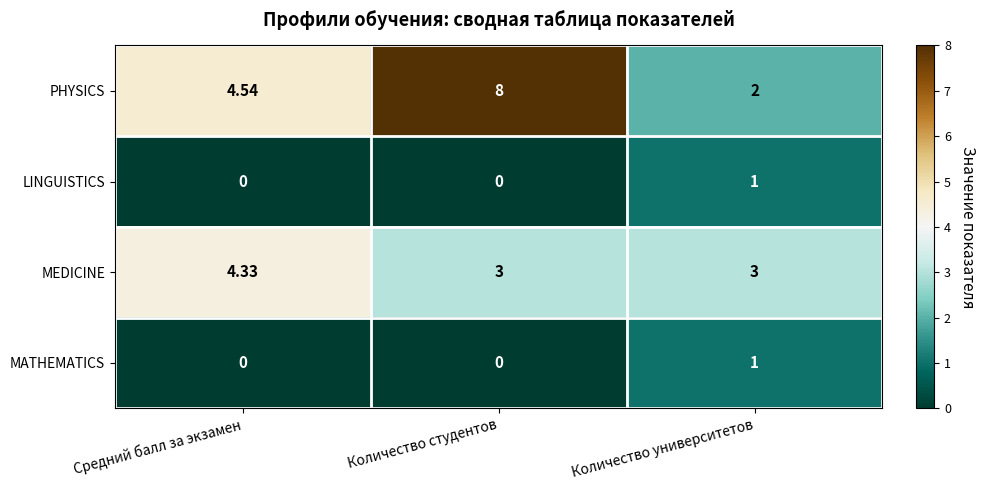

At which category is the sum across all series the highest?

Количество студентов